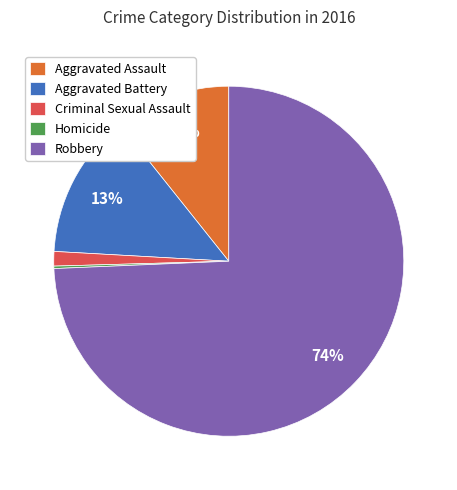

To the nearest percent, what is the combined percentage of Aggravated Assault and Criminal Sexual Assault?

12%